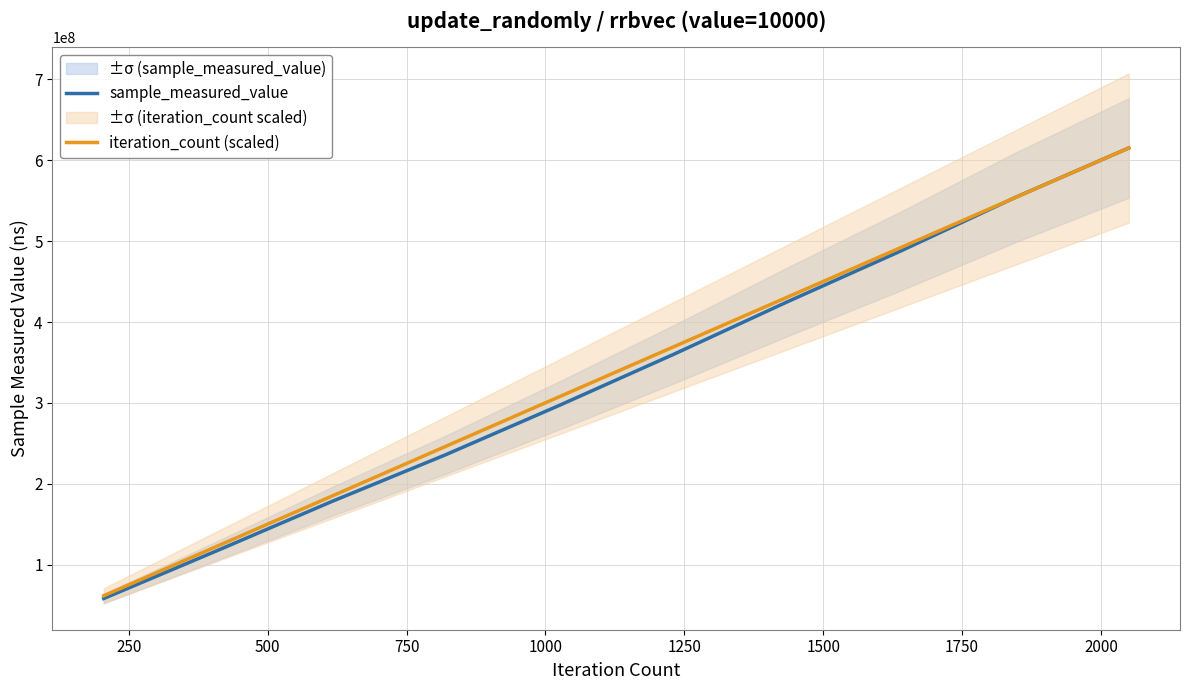

Reading left to right, list all the values displayed in this chart.

sample_measured_value: 58119275.0	117582557.0	177946122.0	235787806.0	296957944.0	359858262.0	424902920.0	488006820.0	553867534.0	615285024.0
iteration_count (scaled): 61528502.4	123057004.8	184585507.2	246114009.6	307642512.0	369171014.4	430699516.8	492228019.2	553756521.6	615285024.0